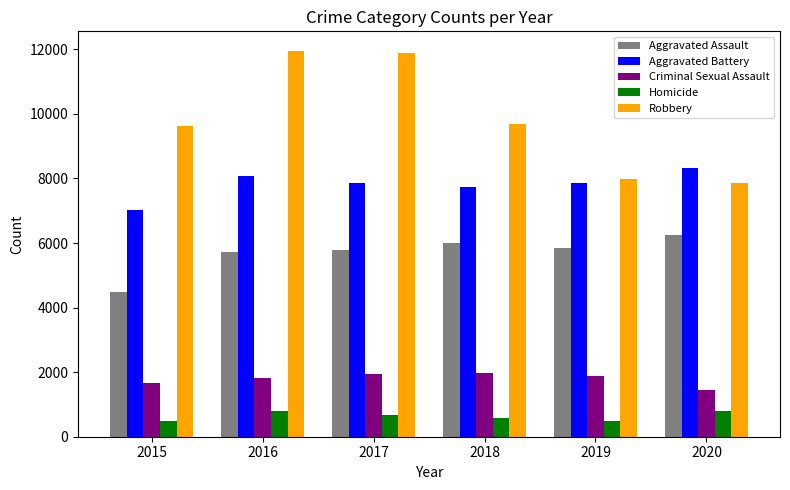

How many bars are there in each group?

5